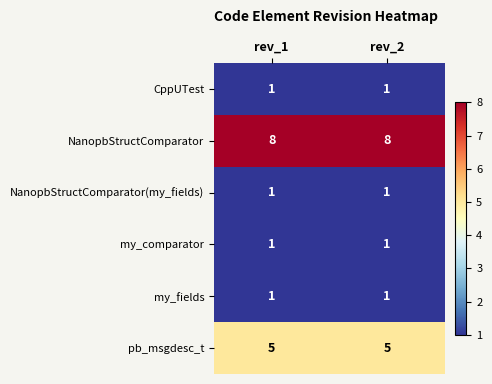

What is the sum of all pb_msgdesc_t values?

10